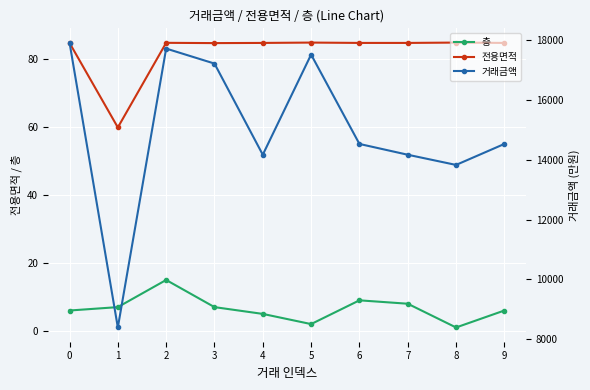

Is it true that 거래금액 equals 7584.2 at 2?

False